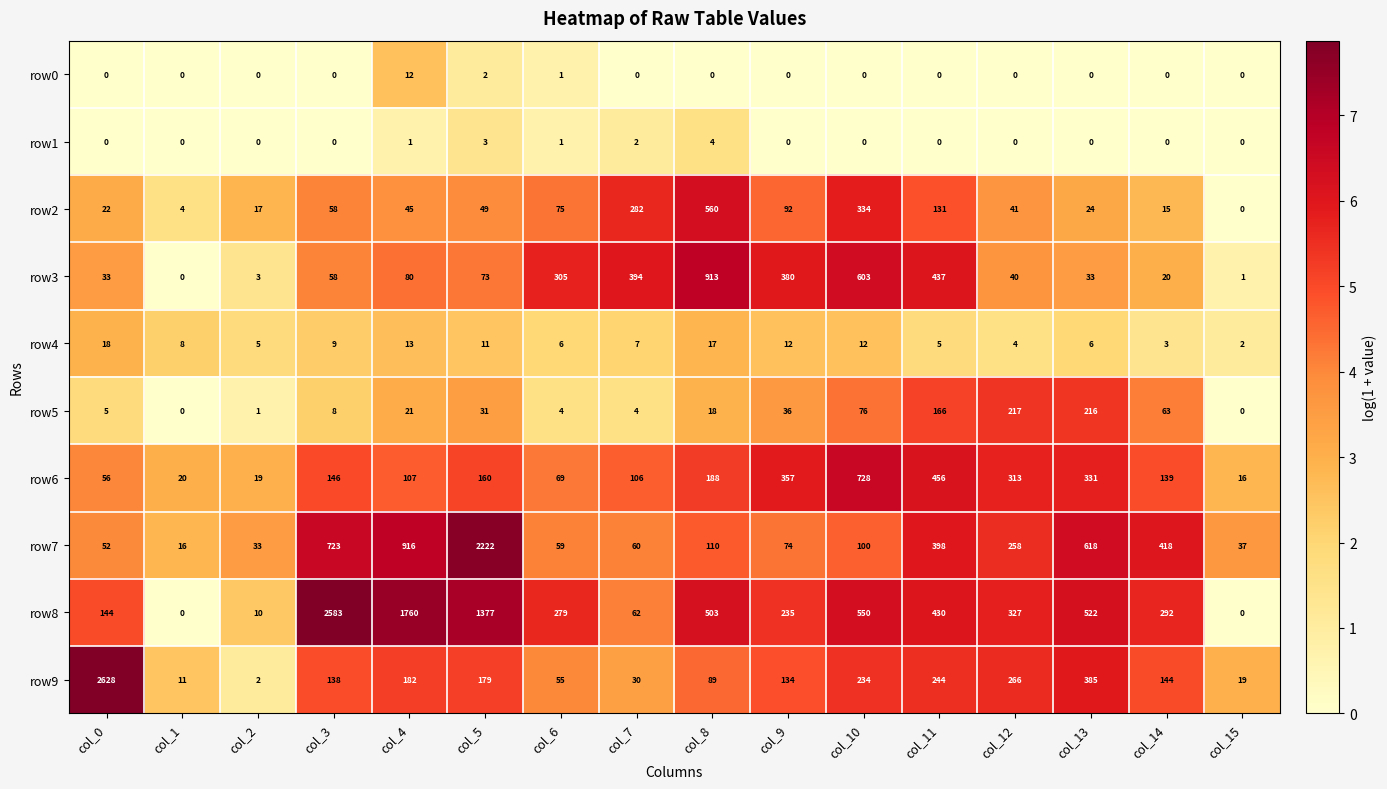

Where is row2 nearest to the value 280?

col_7